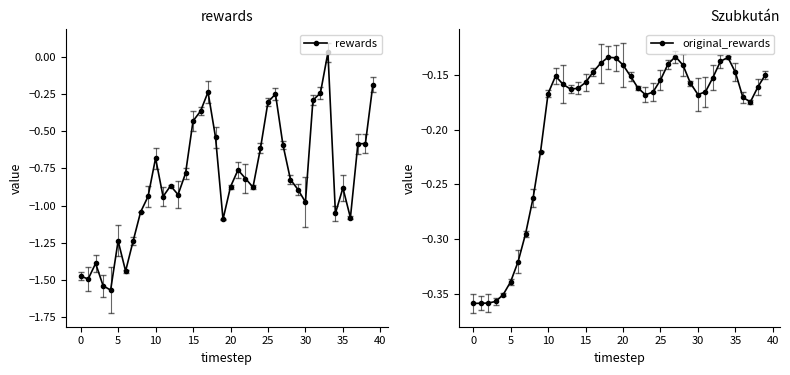

Rank the series by their maximum value, from highest to lowest.

rewards, original_rewards